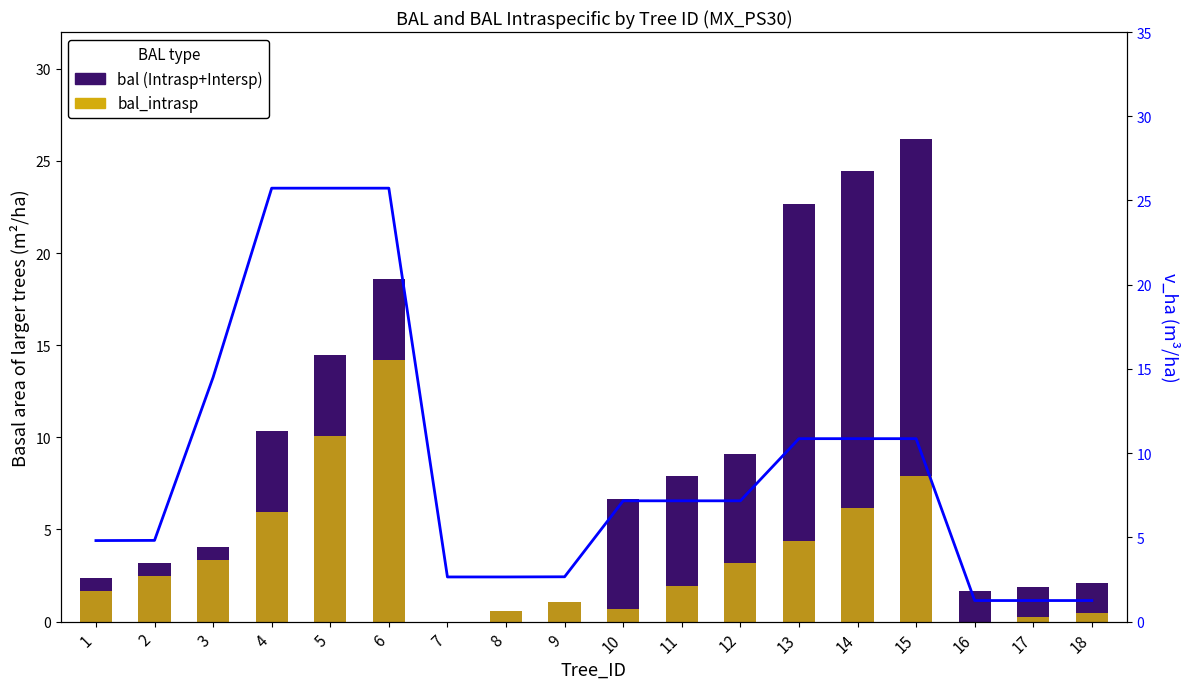

What is the difference between the bal values at 16 and 10?

5.0